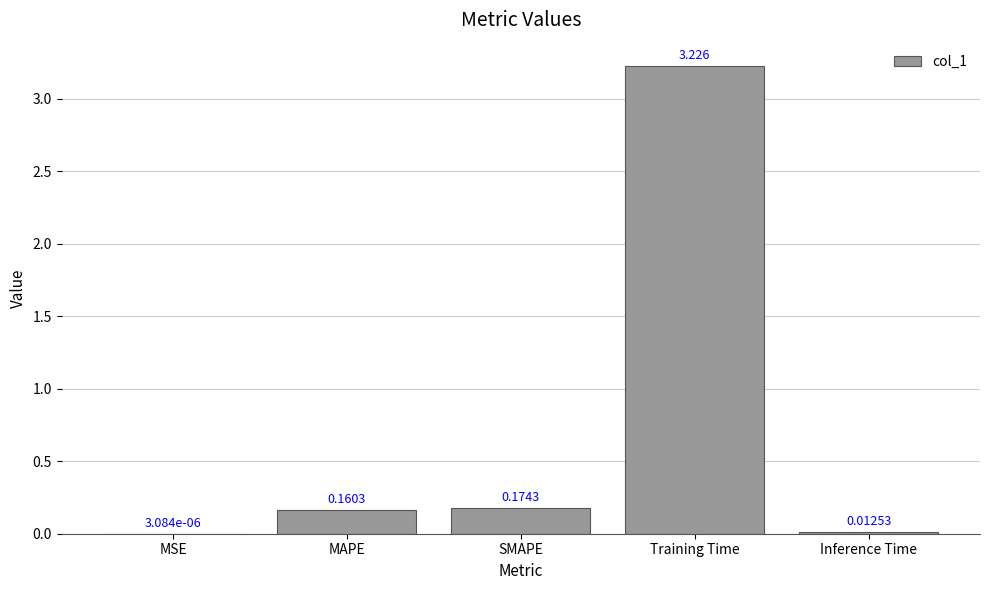

Between MSE and SMAPE, which is larger?

SMAPE